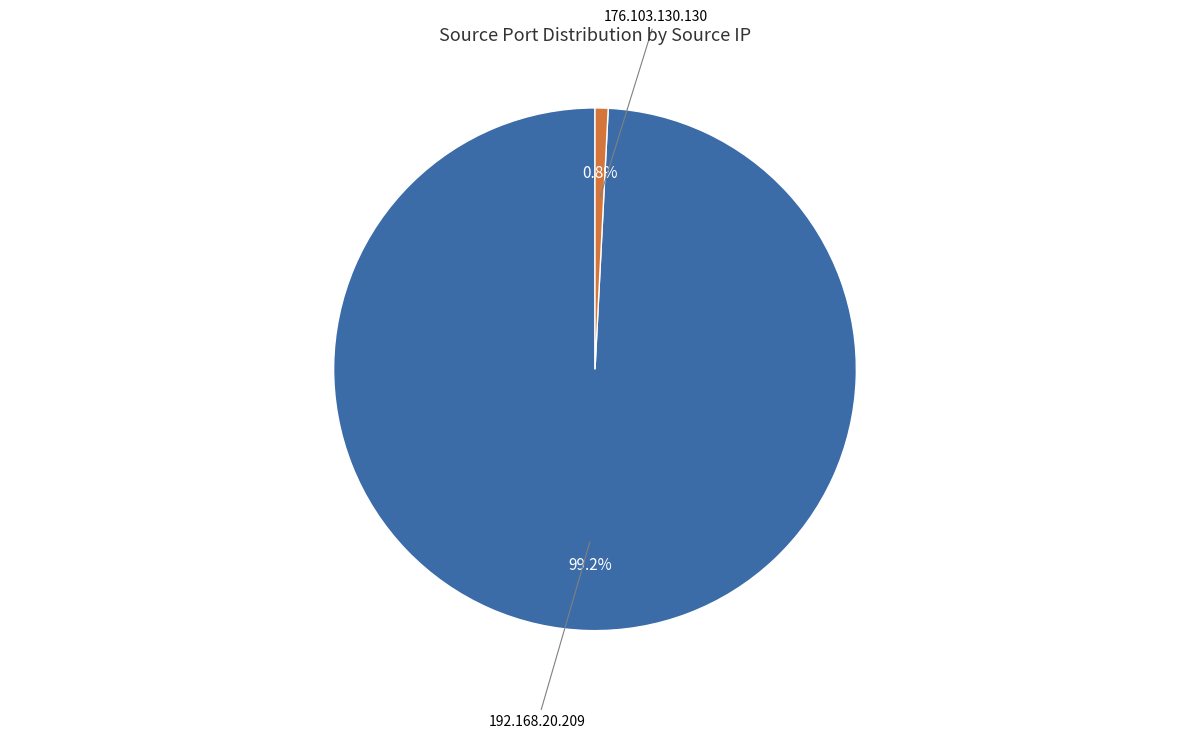

To the nearest percent, what is the average slice percentage?

50%